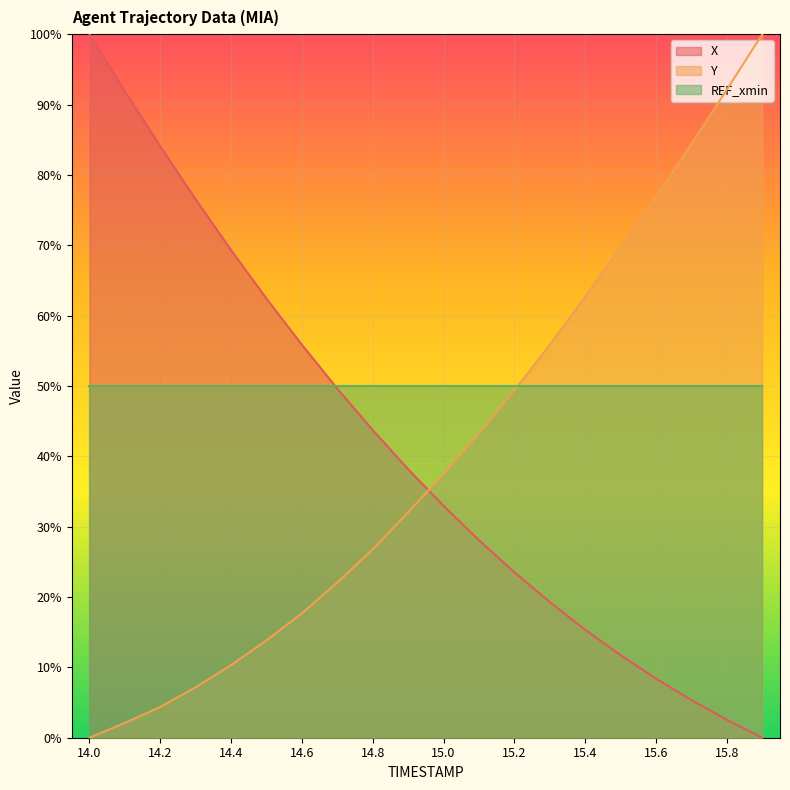

What position from the right is 14.6?

14